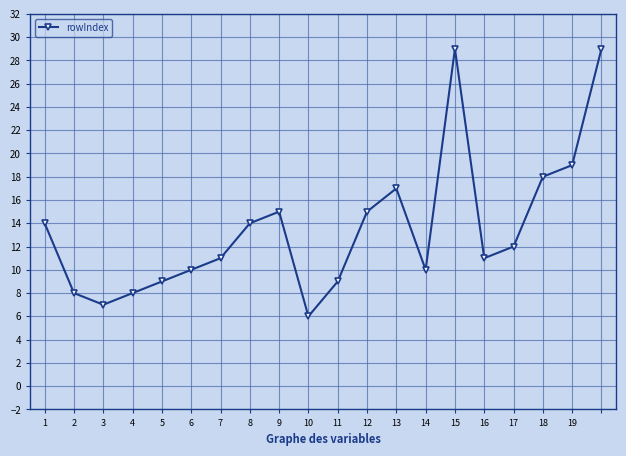

How many interior local peaks (higher than both neighbors) does the data have?

3